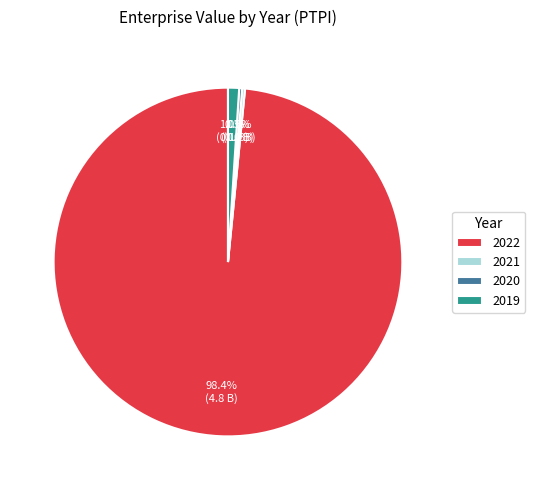

Which category accounts for the majority?

2022